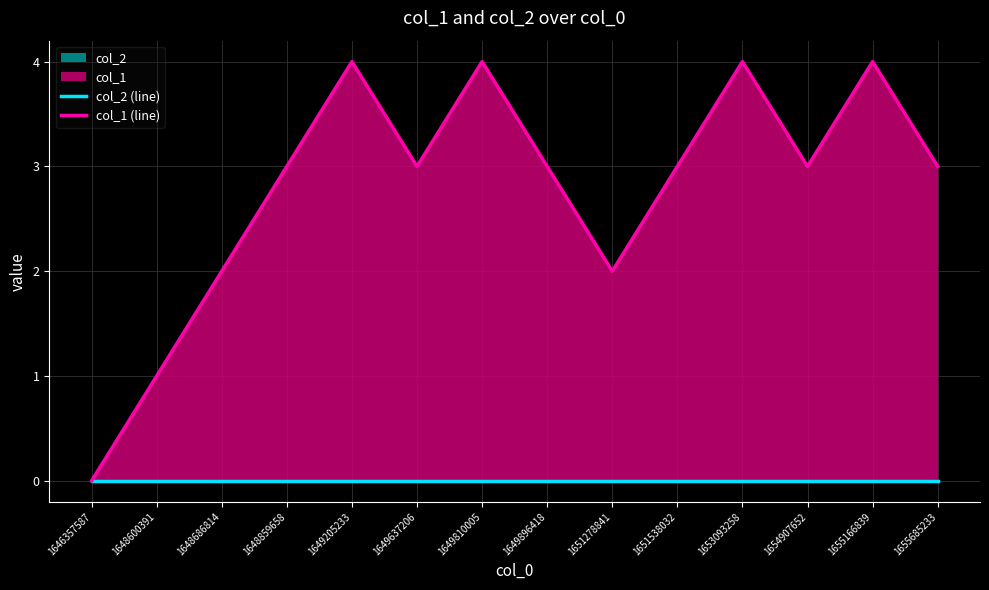

At 1649810005, list the series in order from largest to smallest.

col_1 (line), col_2 (line)